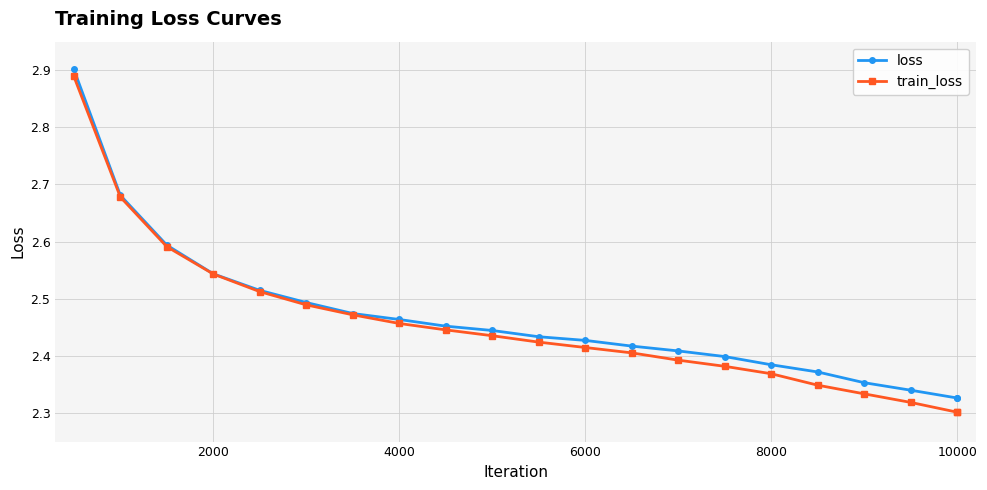

Count the loss values in the range 2 to 3.

21